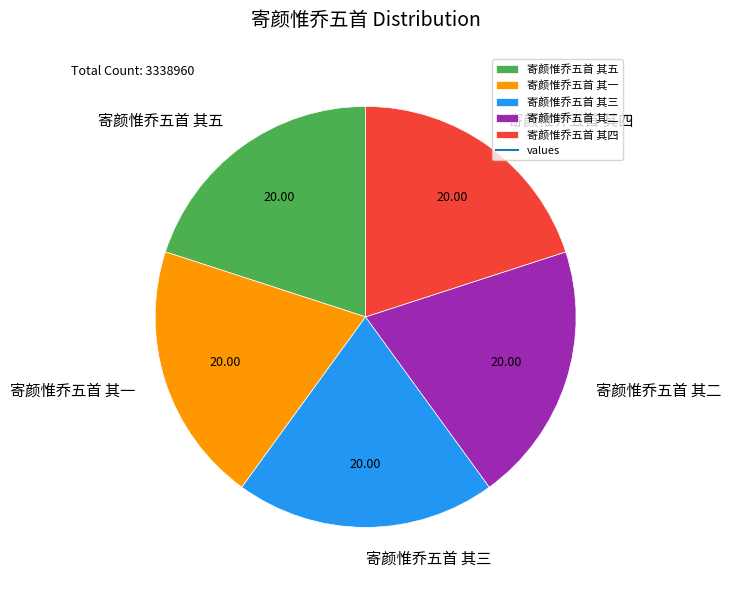

Approximately how many times larger is the value at 寄颜惟乔五首 其一 compared to 寄颜惟乔五首 其二?

1.0